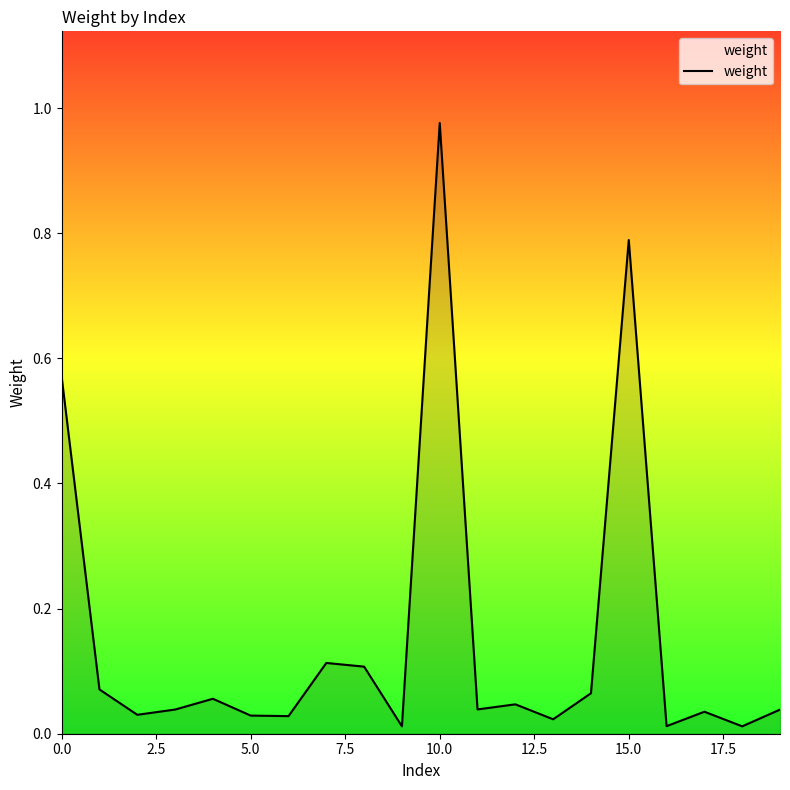

How many lines are shown in the chart?

1